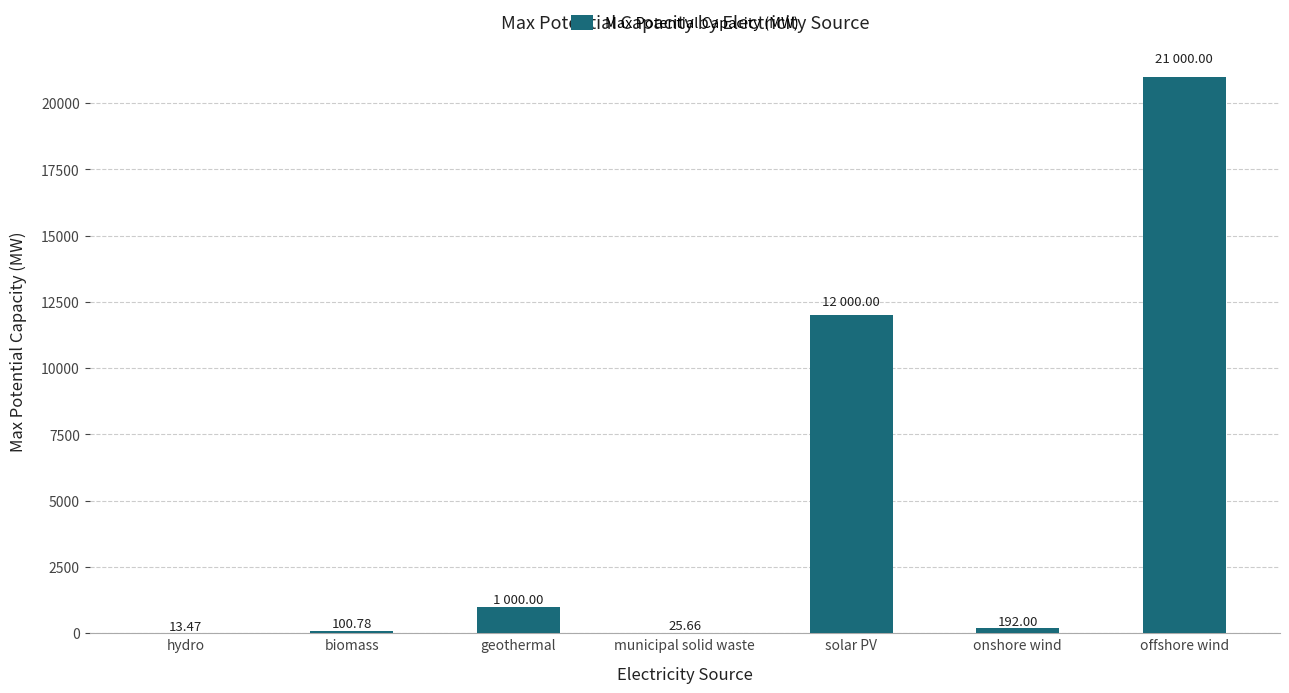

Is it true that the value at geothermal is 1000.0?

True